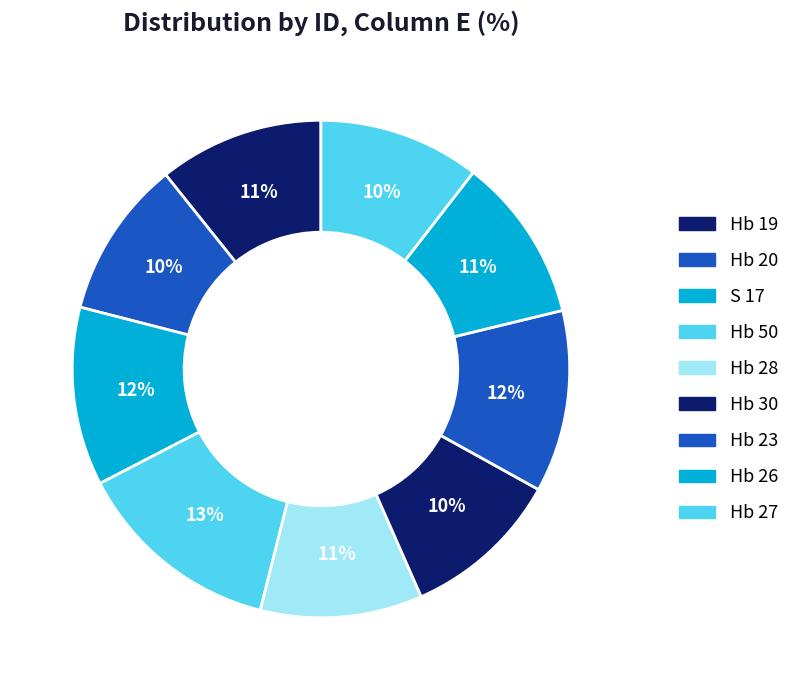

How many slices are in this pie chart?

9